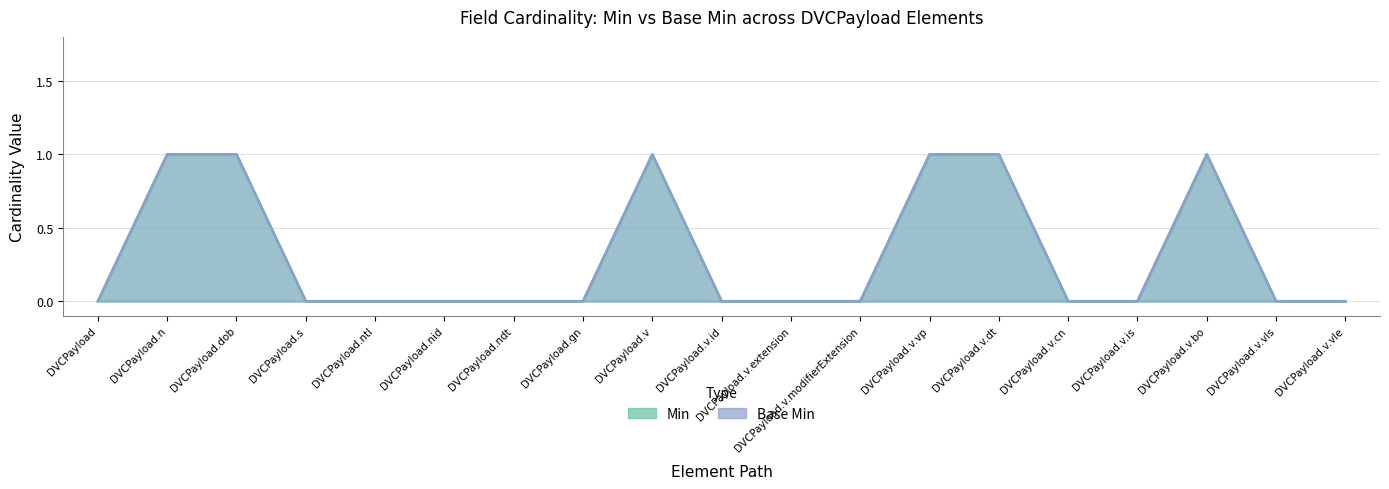

What is the greatest value displayed?

1